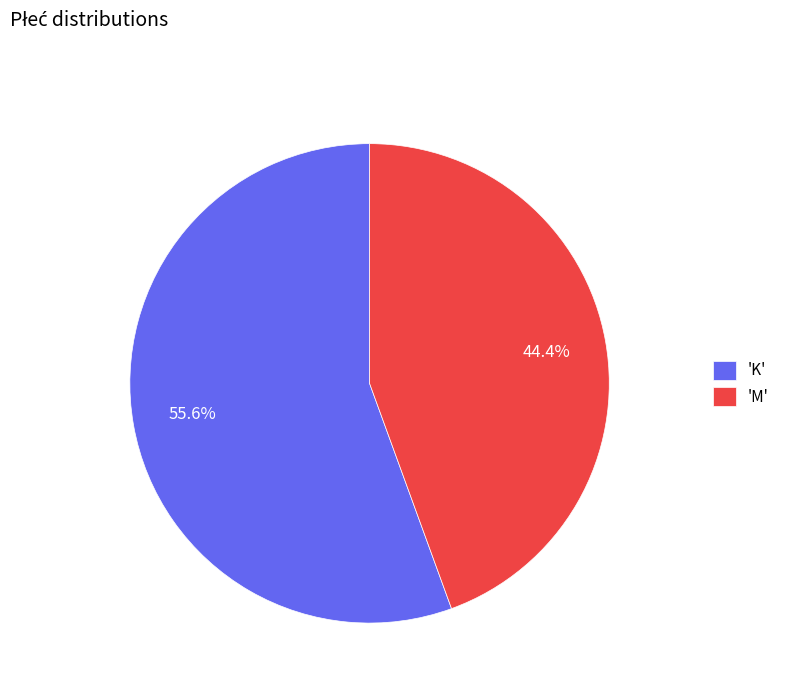

Rank the categories by value from highest to lowest.

'K', 'M'